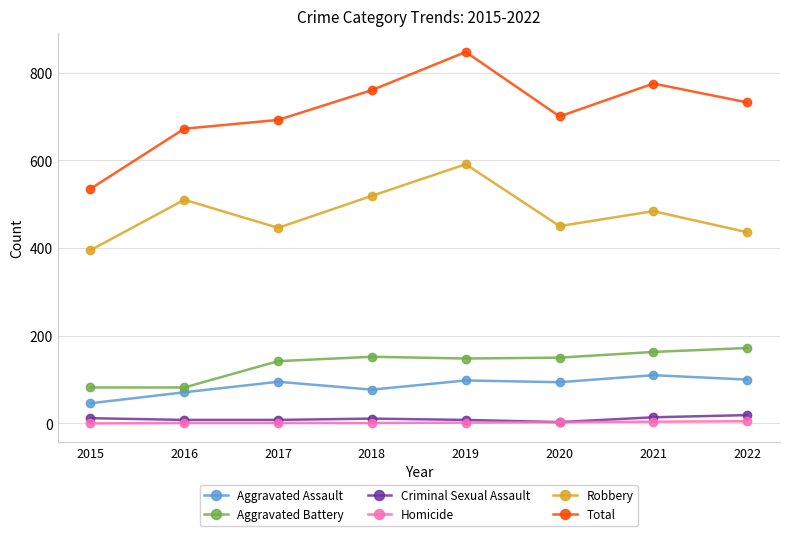

Which series has the largest range (max minus min)?

Total